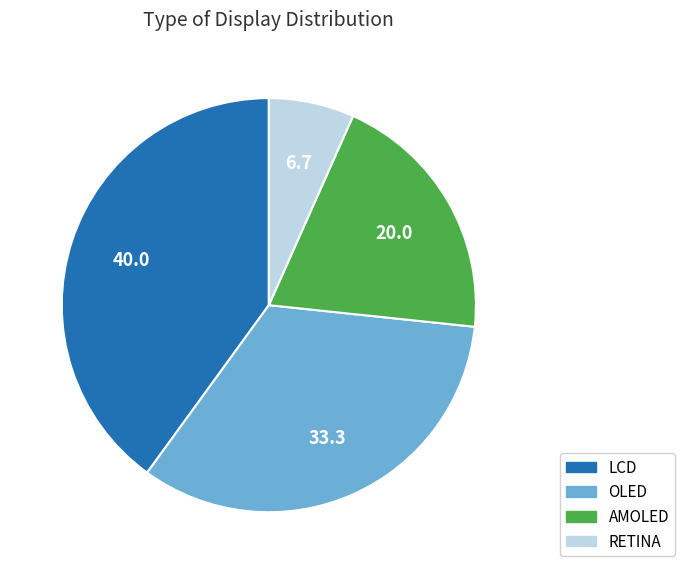

Combined, do OLED and AMOLED account for over 50%?

Yes